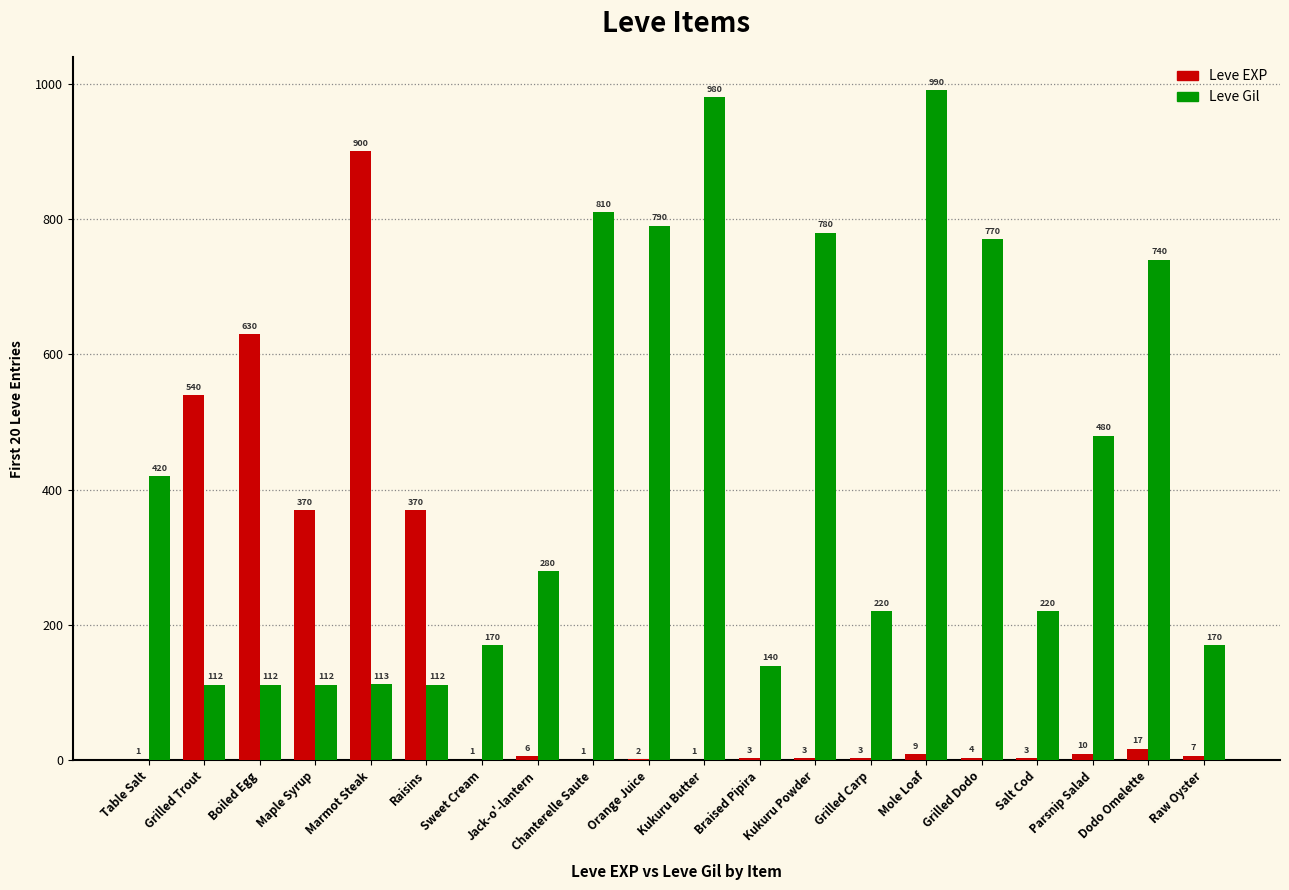

What is the sum of all Leve Gil values?

8521